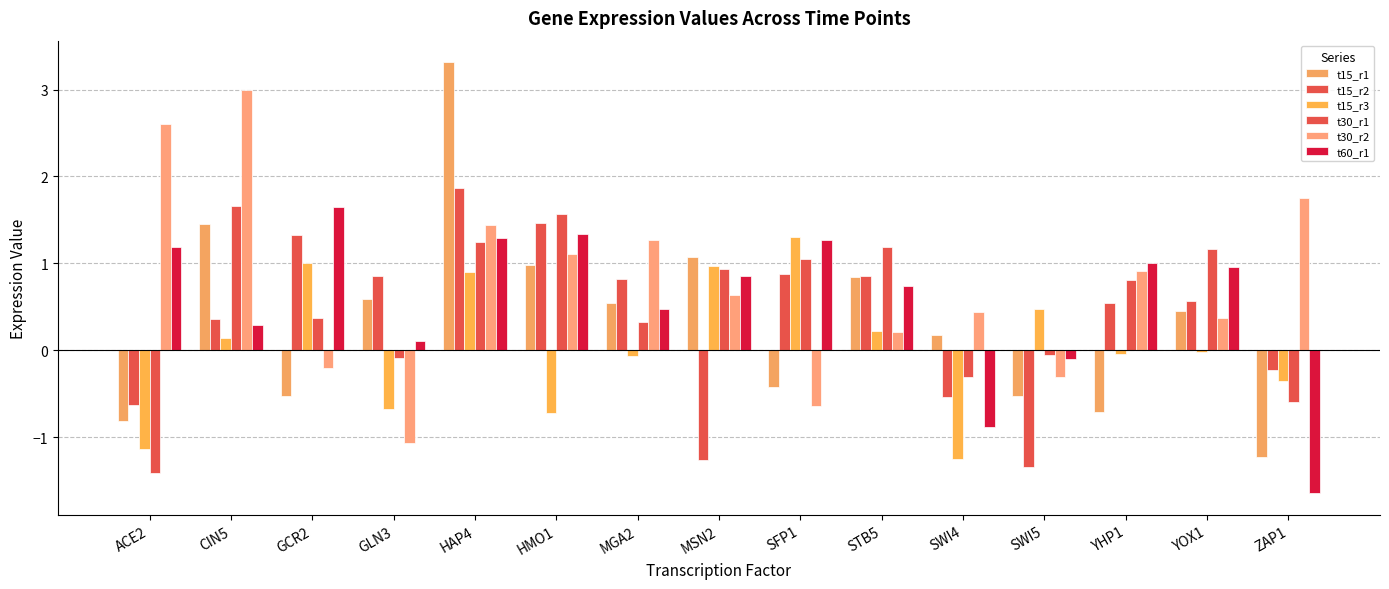

Does the chart contain any negative values?

Yes